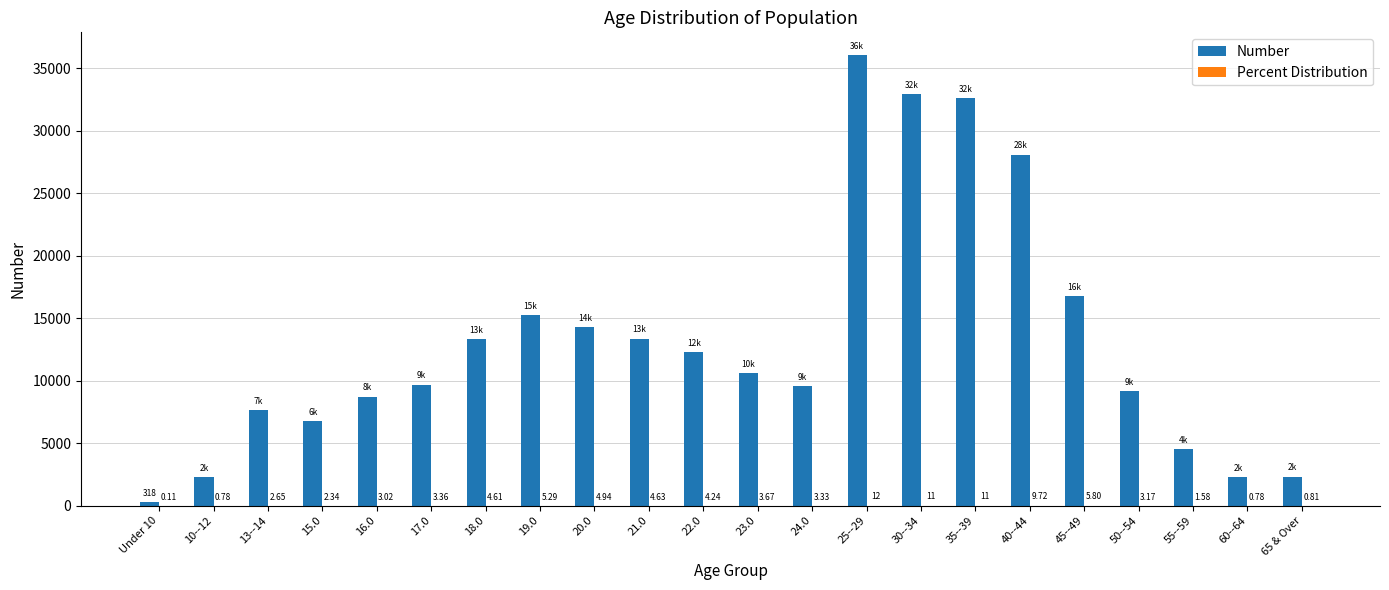

How many distinct data groups are displayed?

2